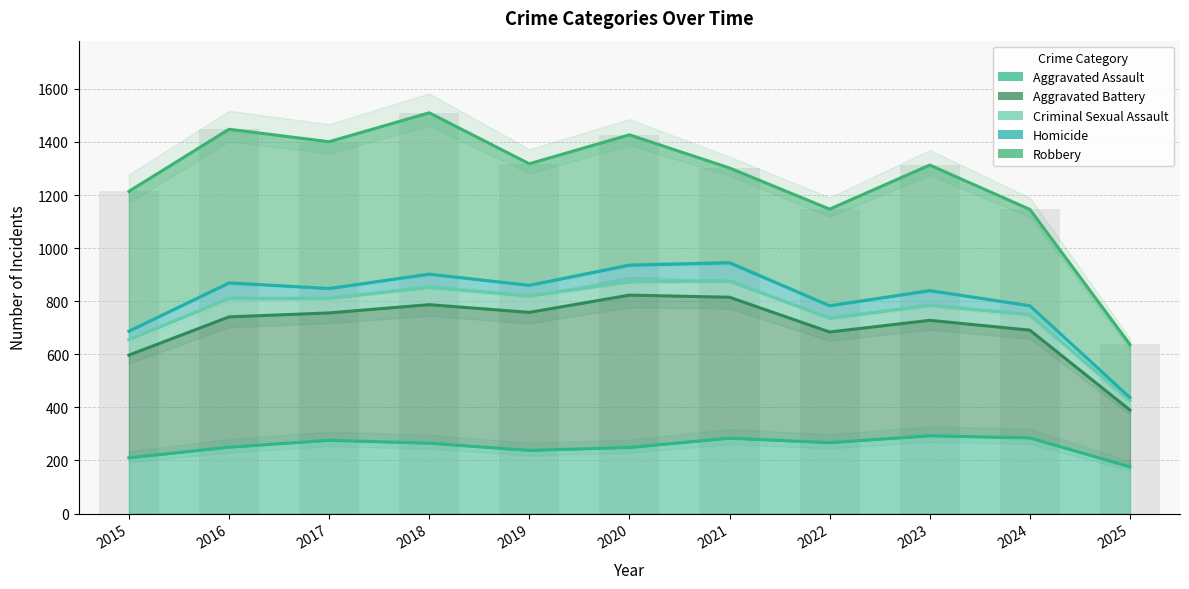

How many data points does each series have?

11